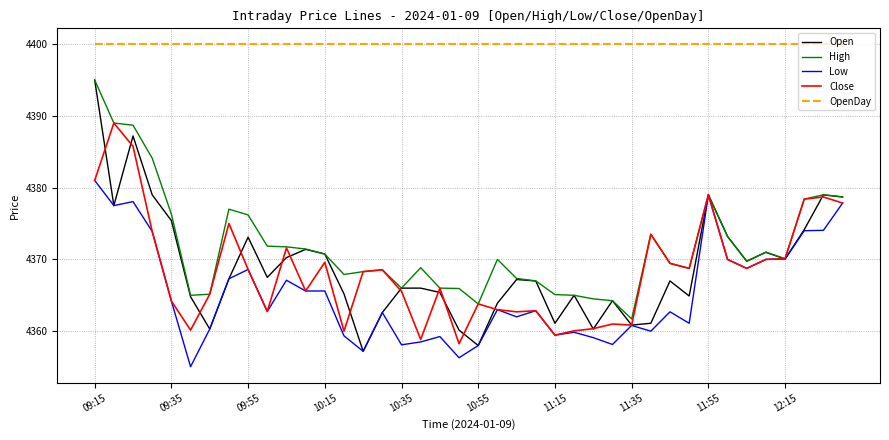

How many series are shown in this chart?

5